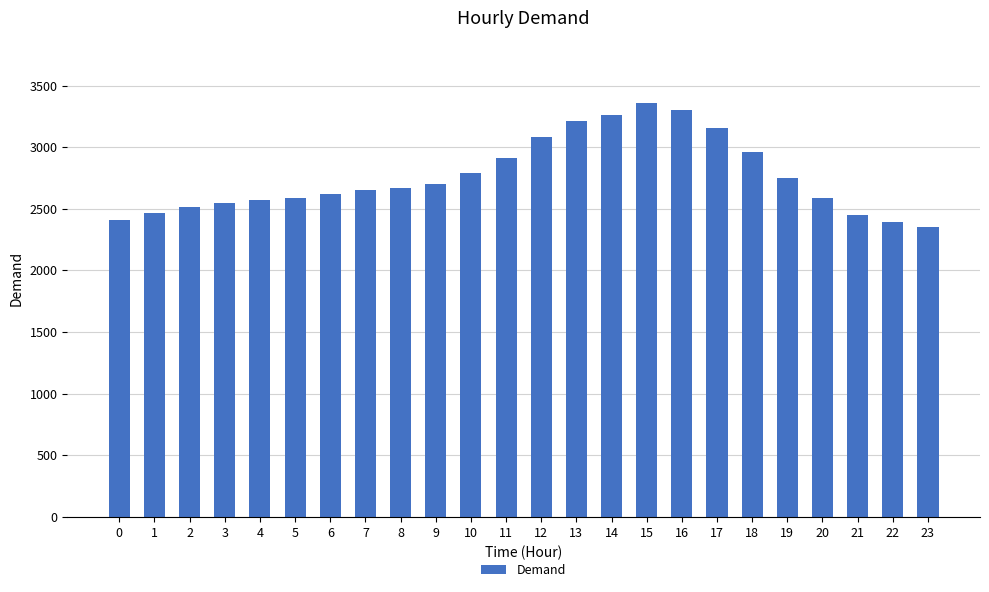

What is the approximate value at 14, to the nearest 10?

3260